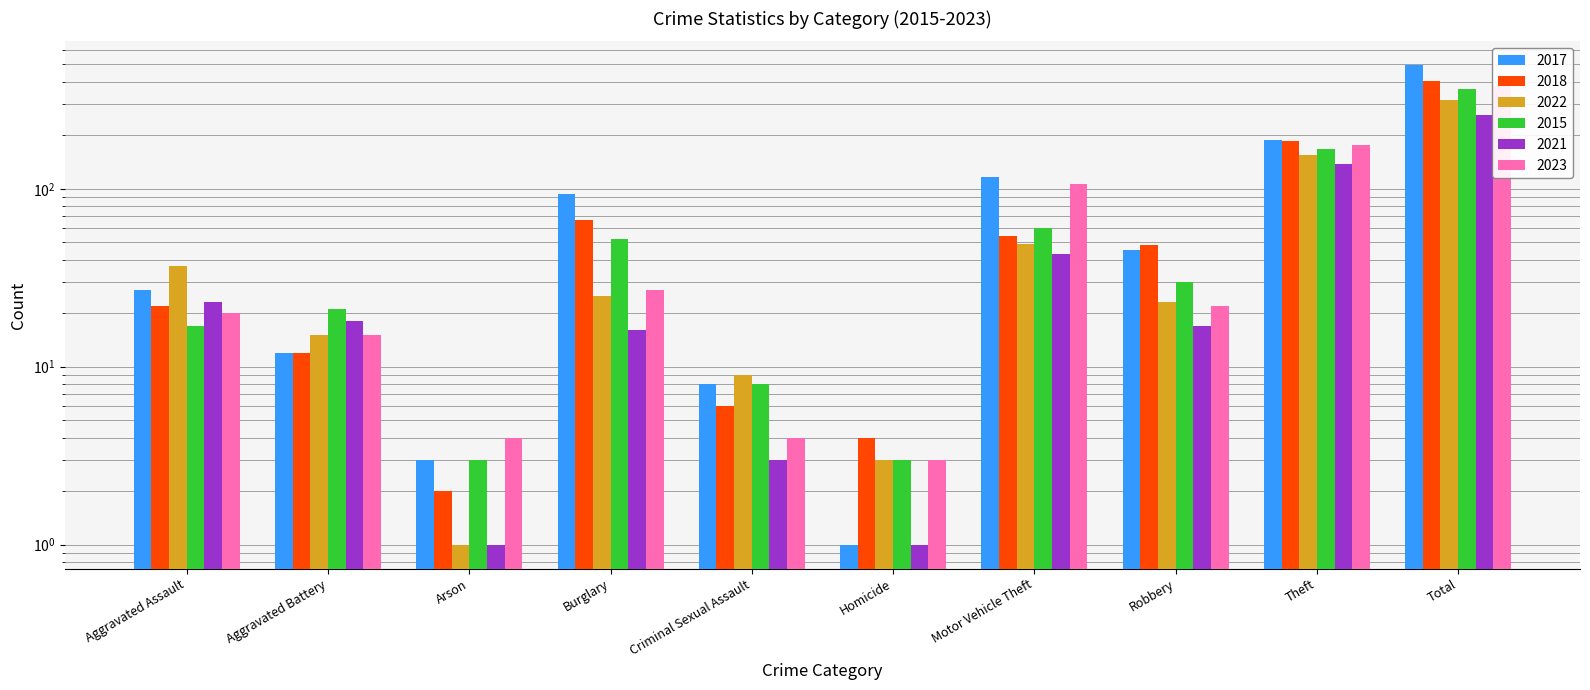

What are all the series names shown in the legend?

2017, 2018, 2022, 2015, 2021, 2023